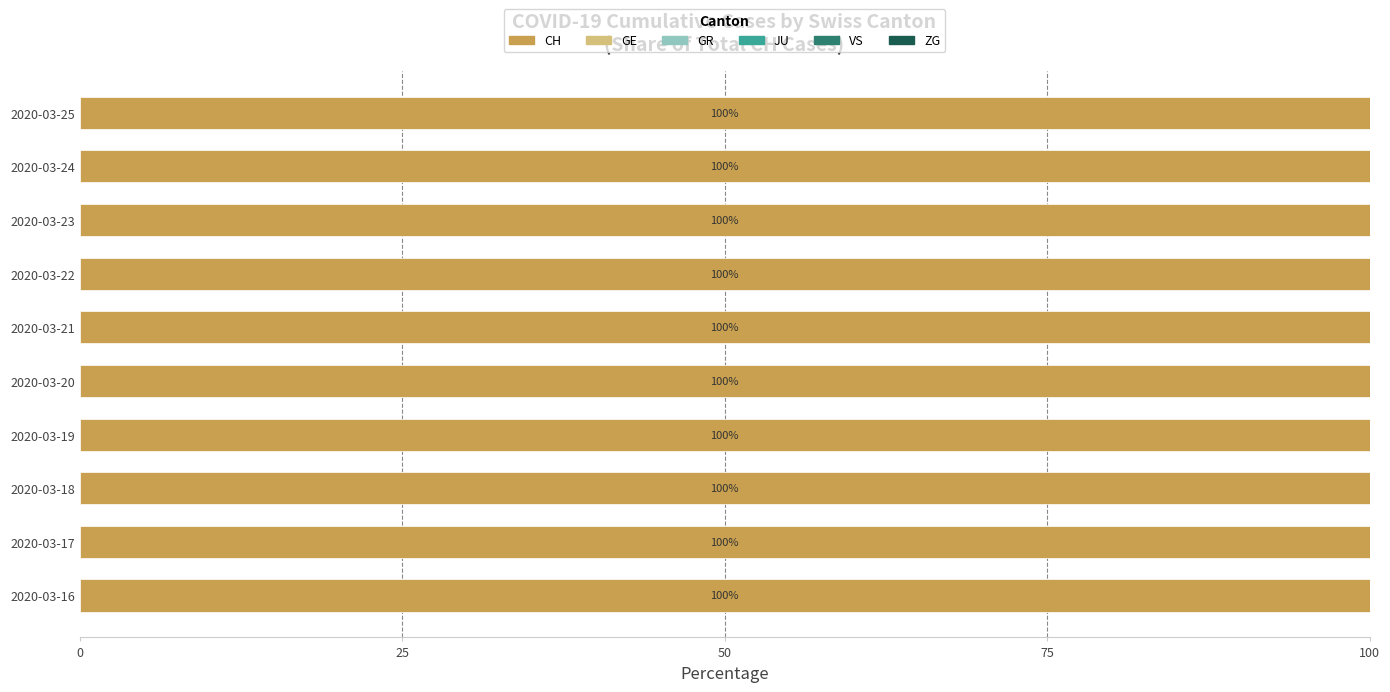

What is the sum of all GE values?

18.0